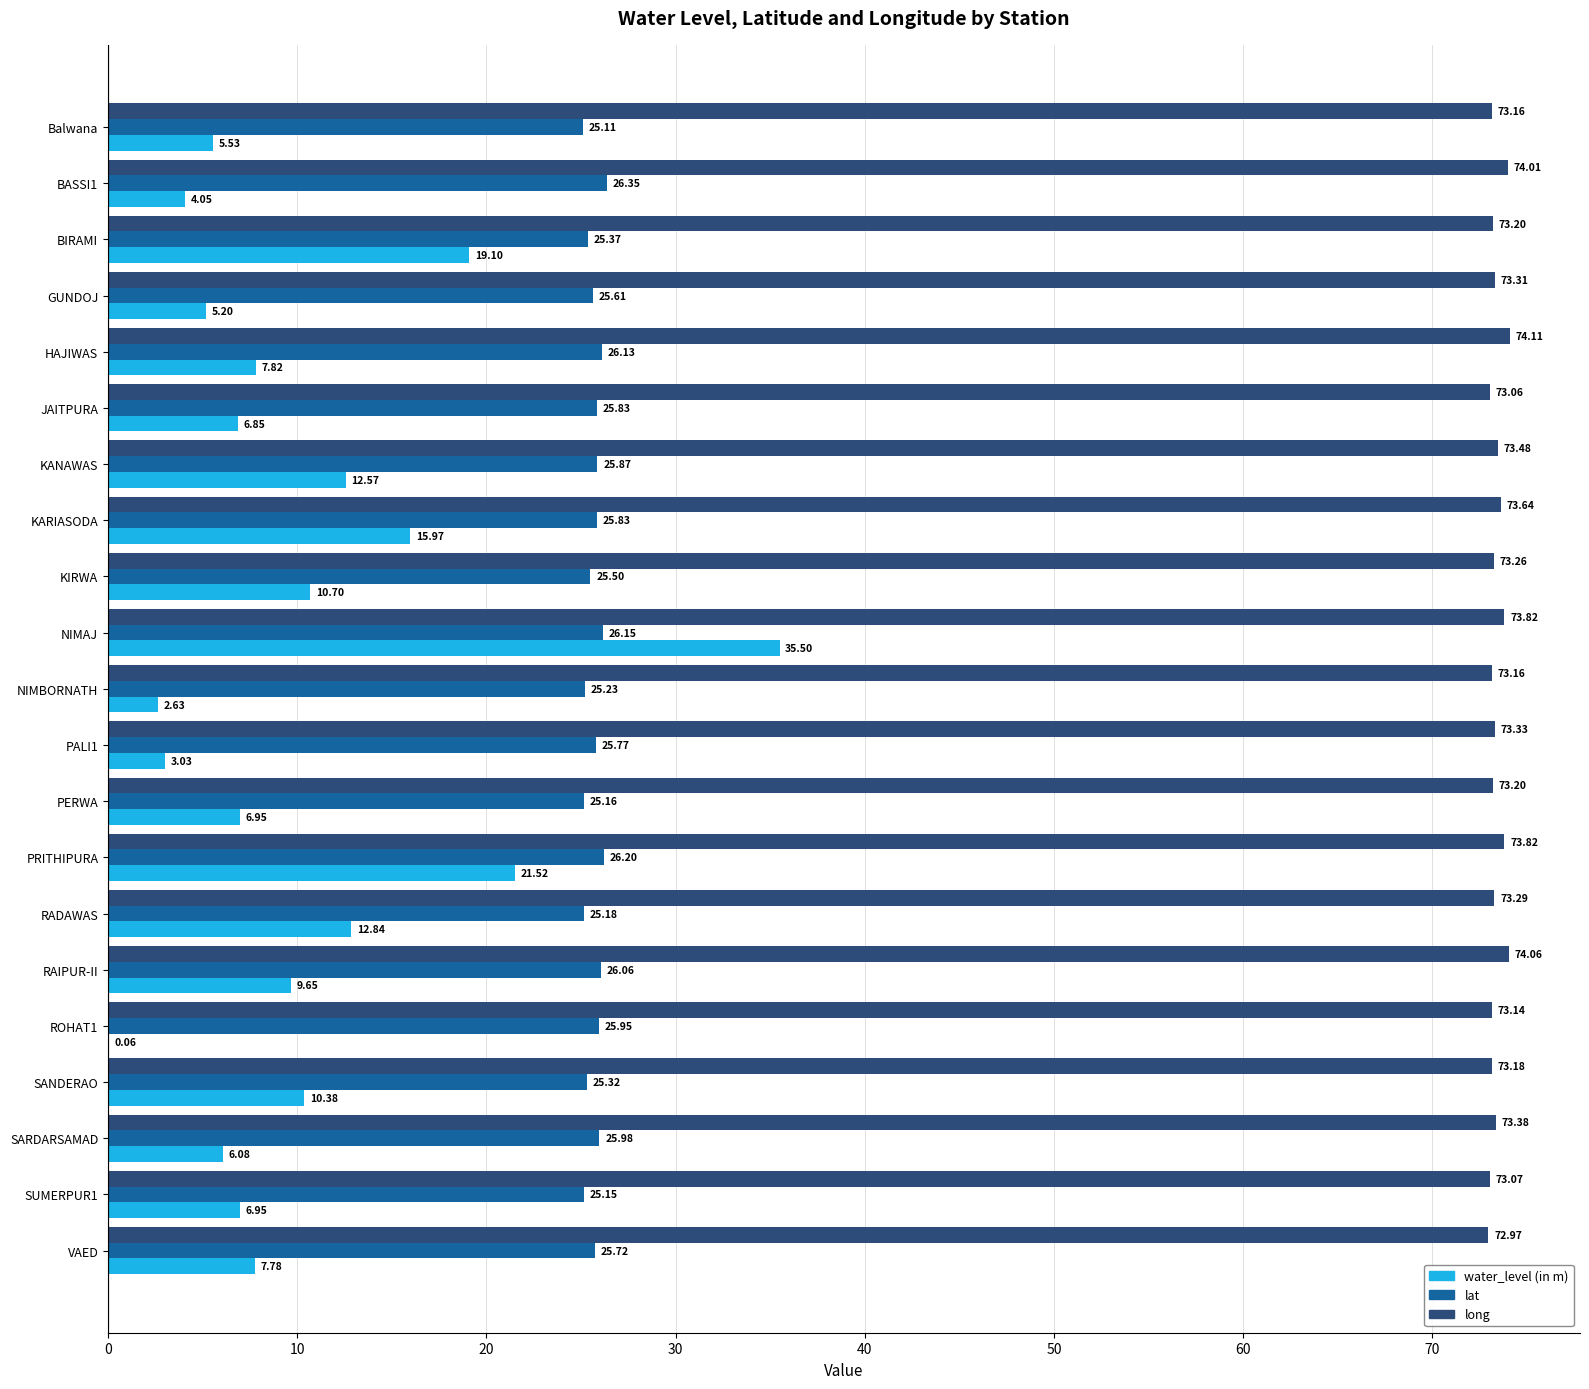

Which series has the widest spread of values?

water_level (in m)